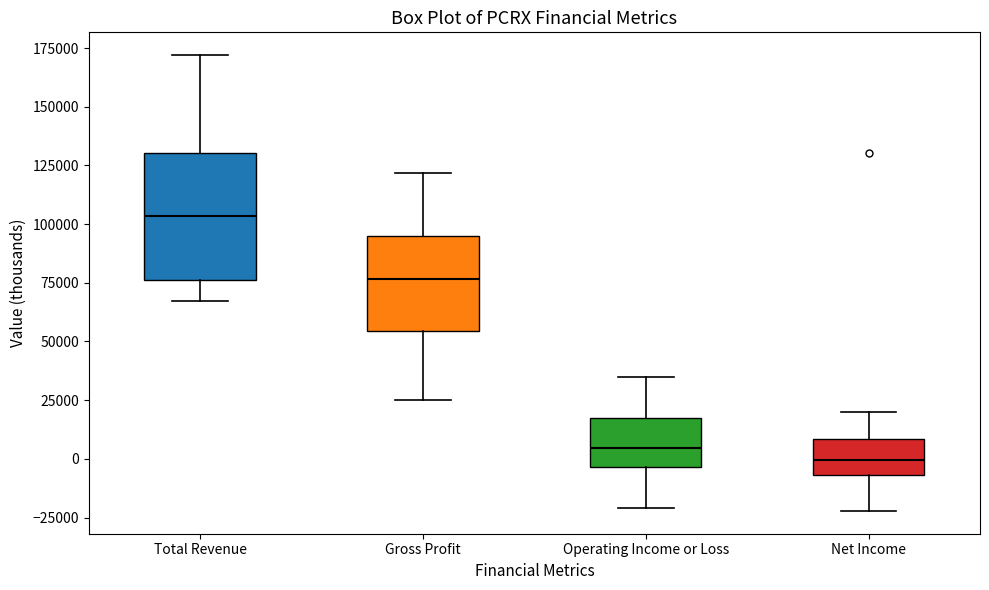

Which box is the tallest, from its lower edge to its upper edge?

Total Revenue